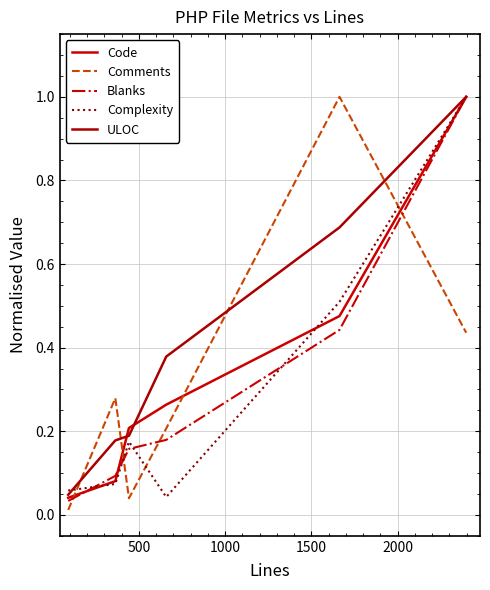

Does the chart display data point markers on the line(s)?

No